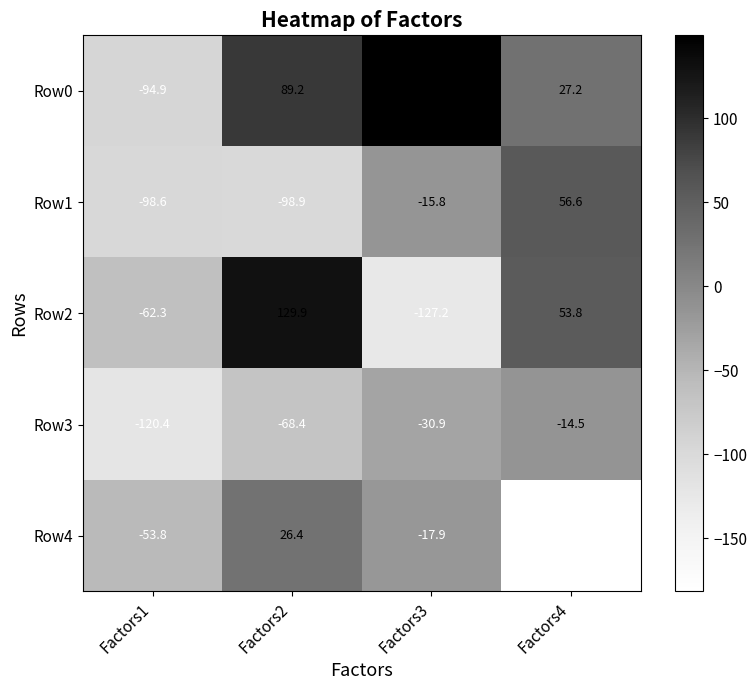

Which category has the highest value across all series?

Factors3